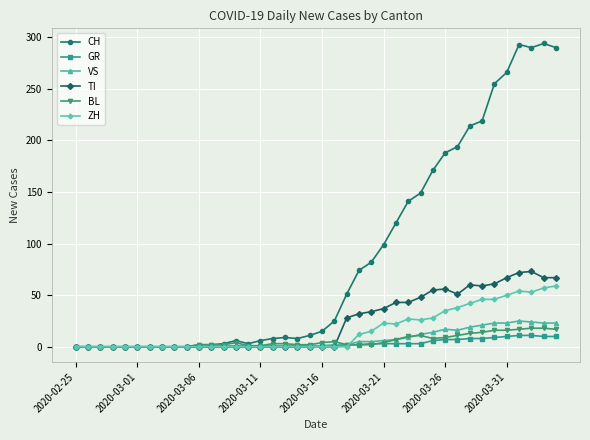

What are all the series names shown in the legend?

CH, GR, VS, TI, BL, ZH